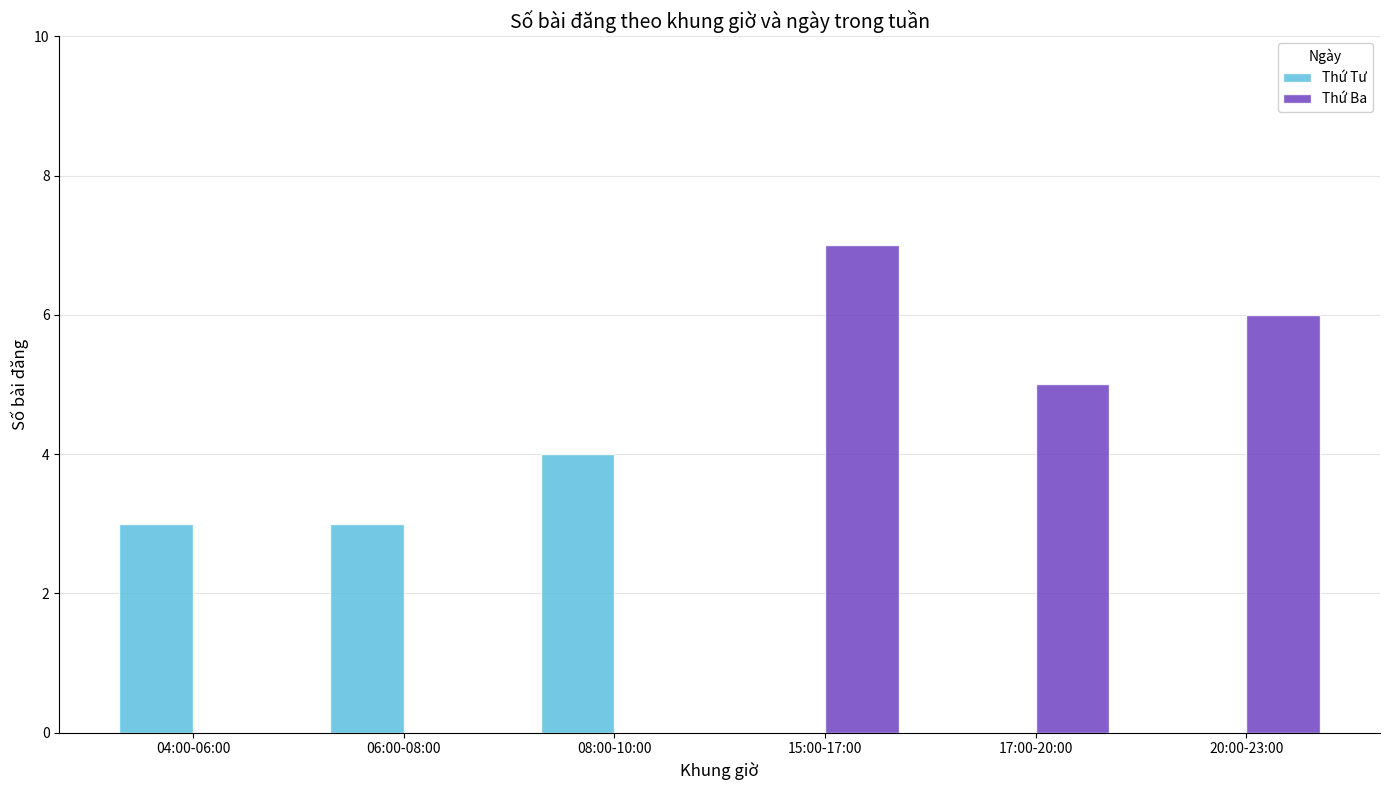

What is the sum of the Thứ Tư values at 20:00-23:00 and 06:00-08:00?

3